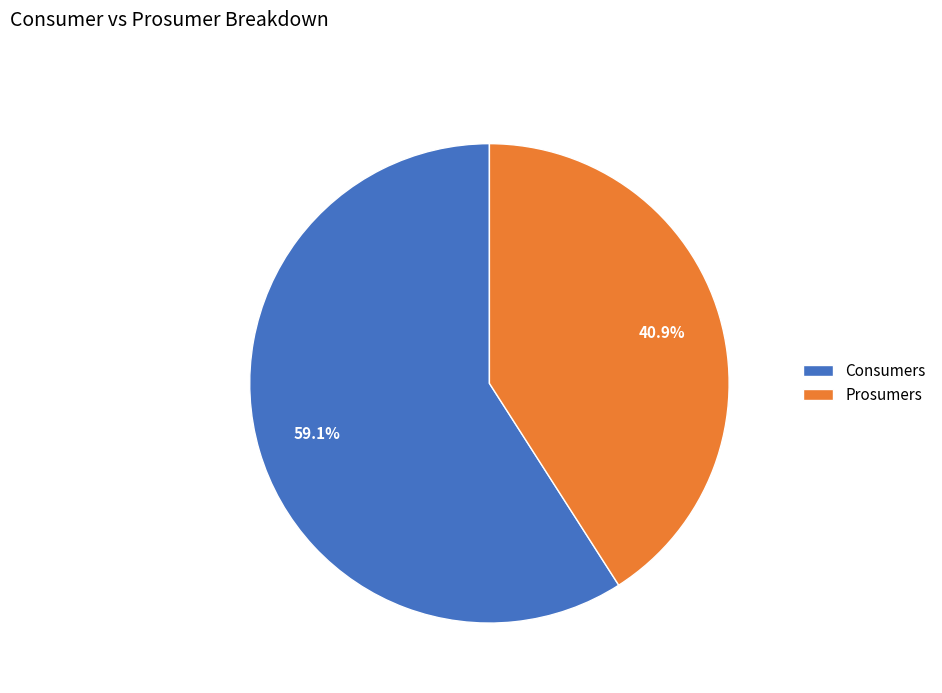

What is the smallest slice in the pie chart?

Prosumers